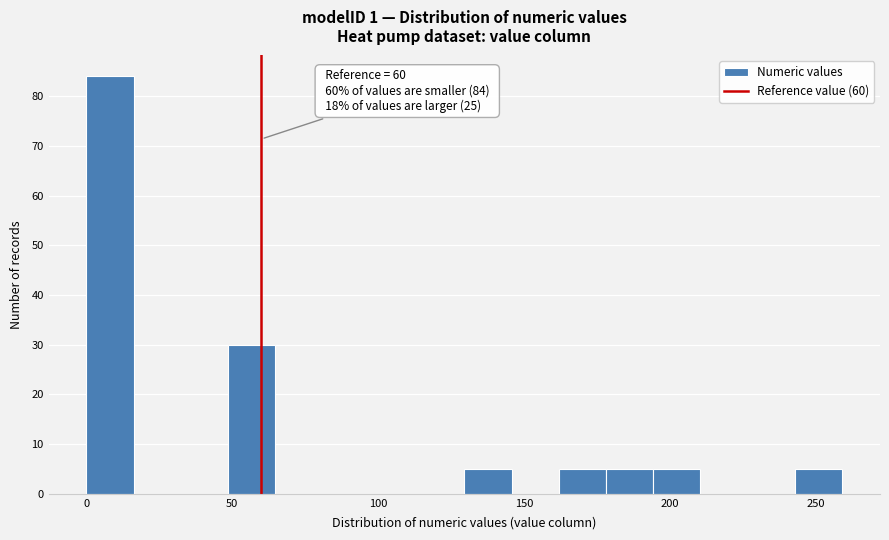

Around what value on the x-axis is the tallest bar? Give the approximate position of its centre, as read against the axis.

10